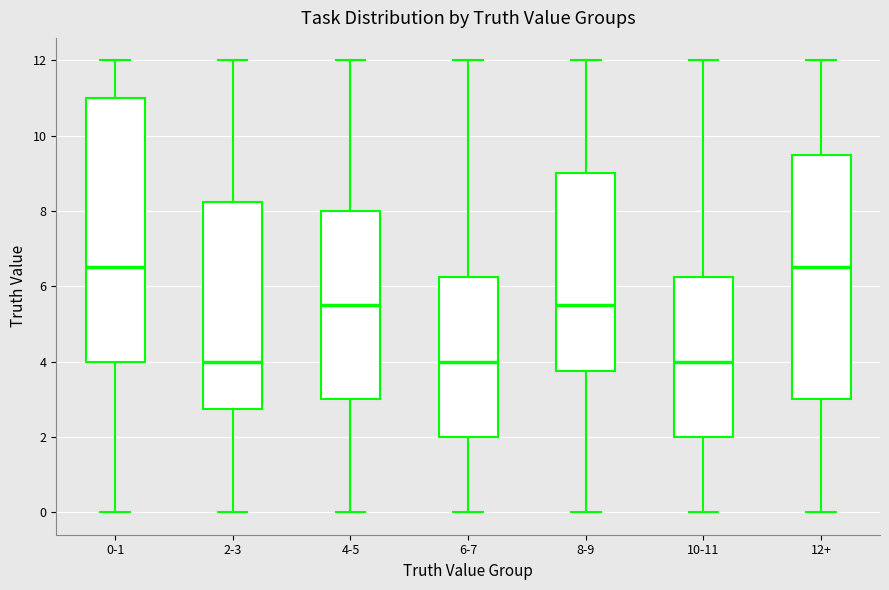

Reading left to right, read every box against the y-axis: the position of its median line, the range the box covers, and the ends of its whiskers. The values are not printed on the chart, so give them approximately, as read against the axis.

0-1: median 6.6, box 4.0 to 11.0, whiskers 0.0 to 12.0
2-3: median 4.0, box 2.8 to 8.2, whiskers 0.0 to 12.0
4-5: median 5.6, box 3.0 to 8.0, whiskers 0.0 to 12.0
6-7: median 4.0, box 2.0 to 6.2, whiskers 0.0 to 12.0
8-9: median 5.6, box 3.8 to 9.0, whiskers 0.0 to 12.0
10-11: median 4.0, box 2.0 to 6.2, whiskers 0.0 to 12.0
12+: median 6.6, box 3.0 to 9.6, whiskers 0.0 to 12.0